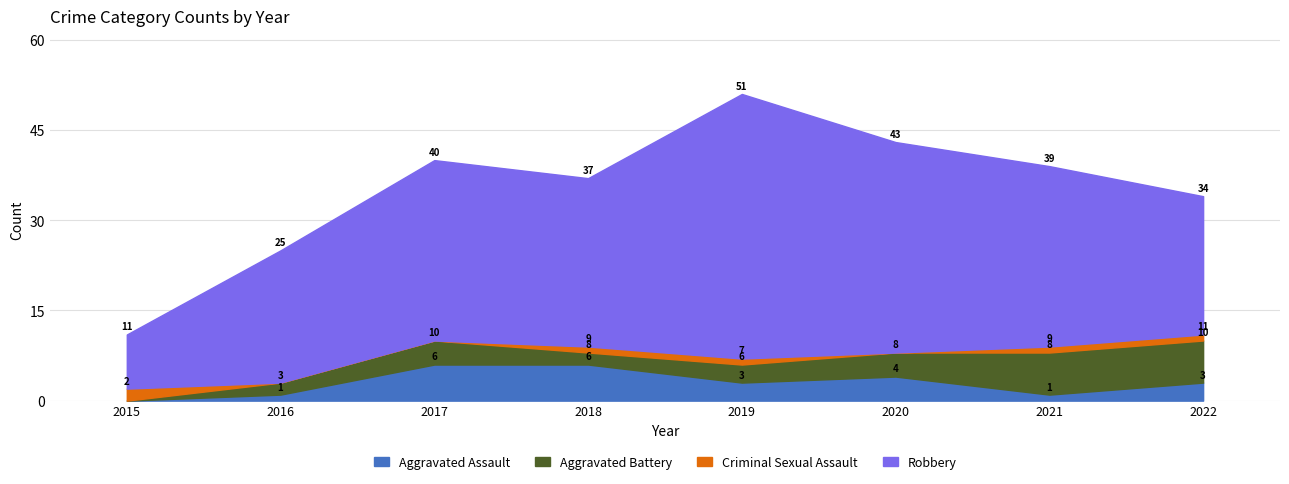

How many values in the Aggravated Assault series are below 3?

3